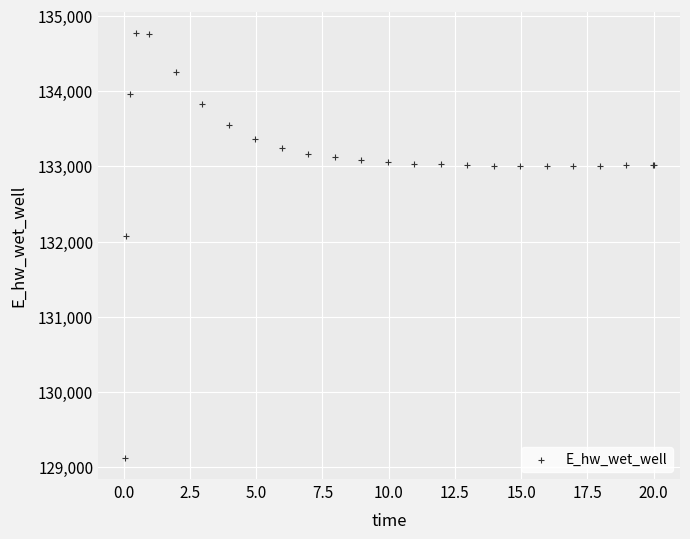

What Y value in the scatter plot is closest to 131948?

132071.8